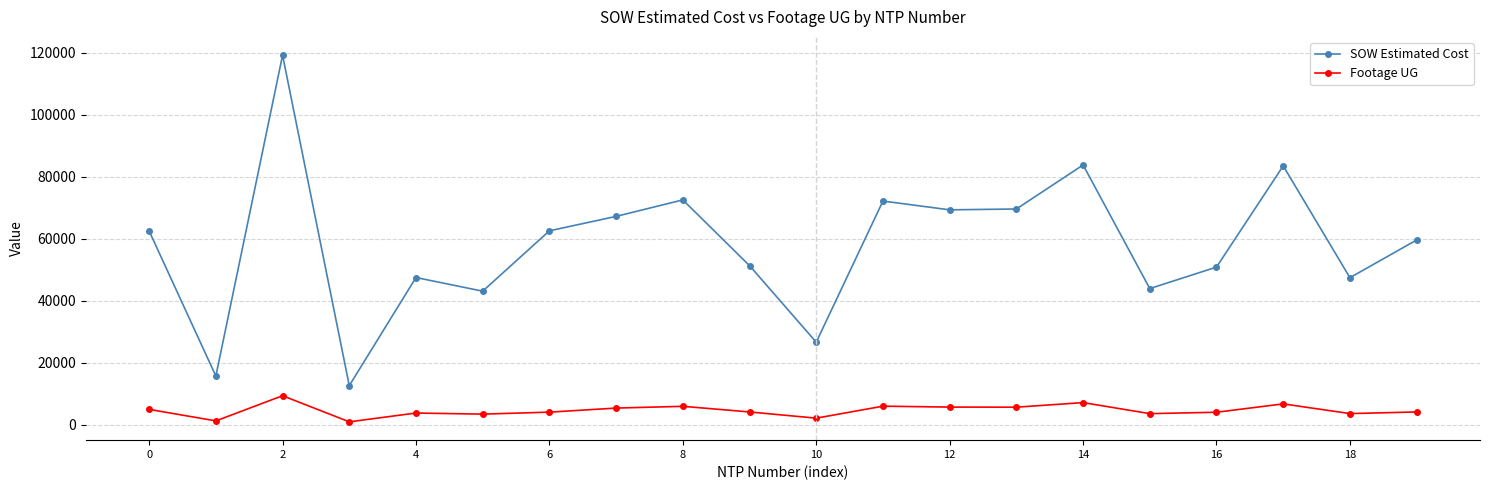

Which series has the largest total across all categories?

SOW Estimated Cost